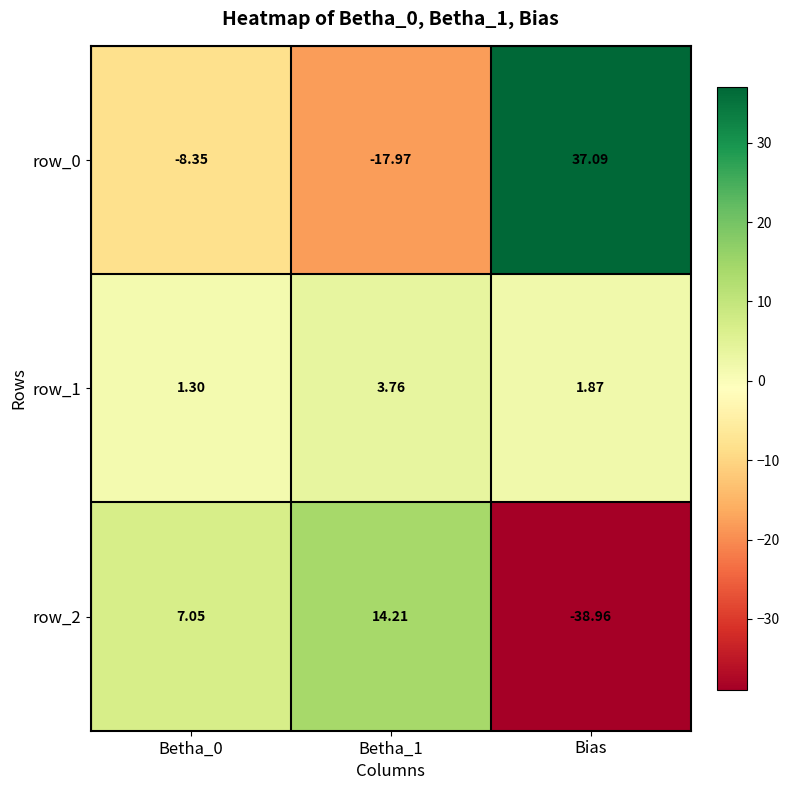

Is the value of row_0 at Betha_0 greater than the value of row_1 at Bias?

No